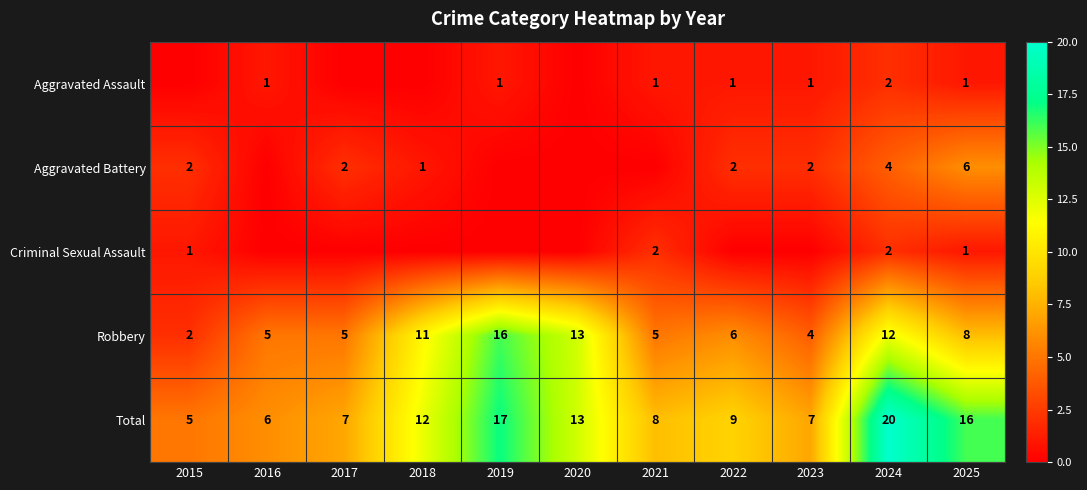

Count the number of data series in this chart.

5